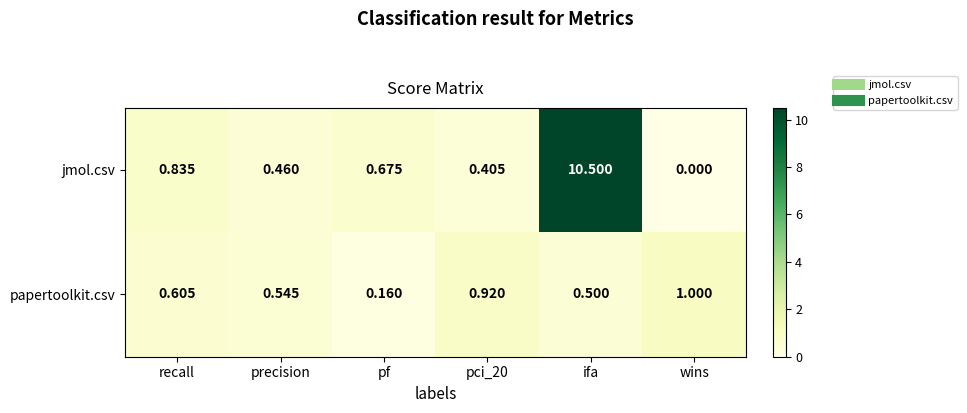

At which label is papertoolkit.csv closest to 0?

pf